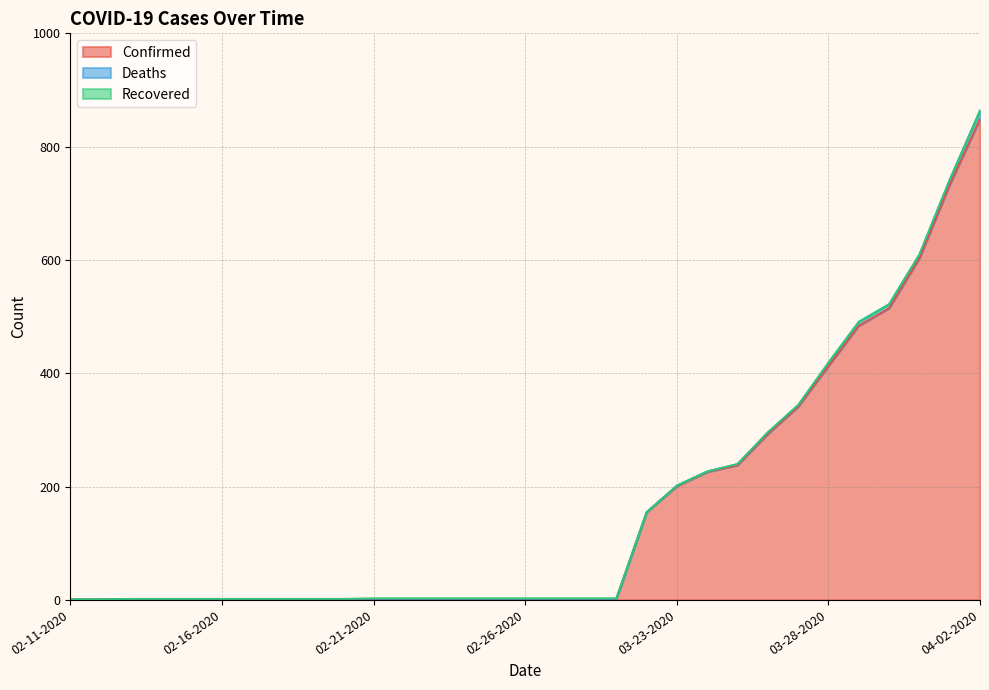

Which series has the largest total across all categories?

Confirmed